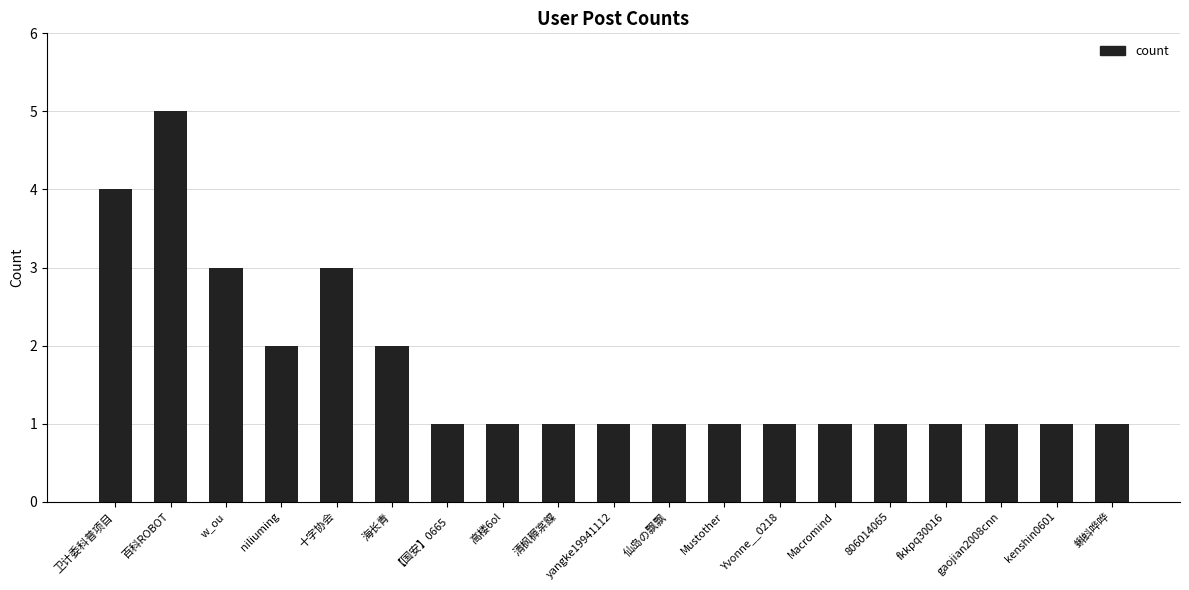

Between 海长青 and Yvonne__0218, which is larger?

海长青